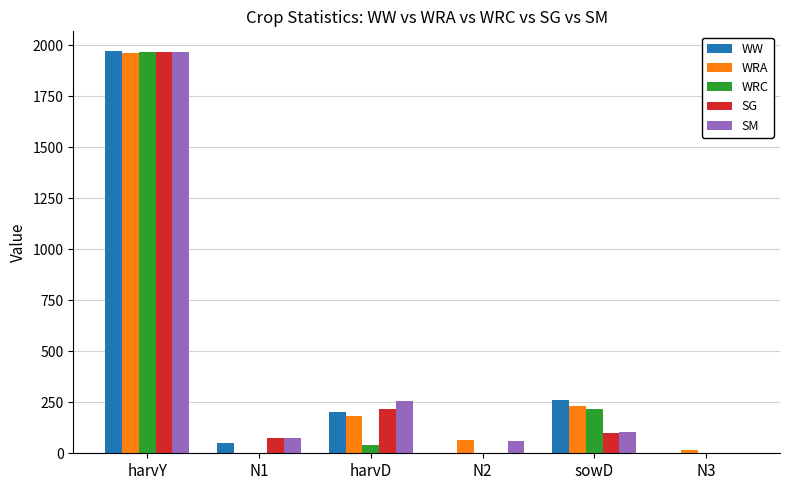

What are all the series names shown in the legend?

WW, WRA, WRC, SG, SM